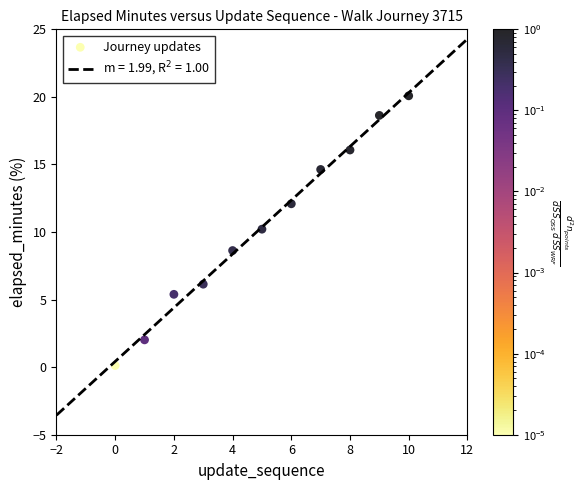

What is the range of Y values (max minus min)?

20.0